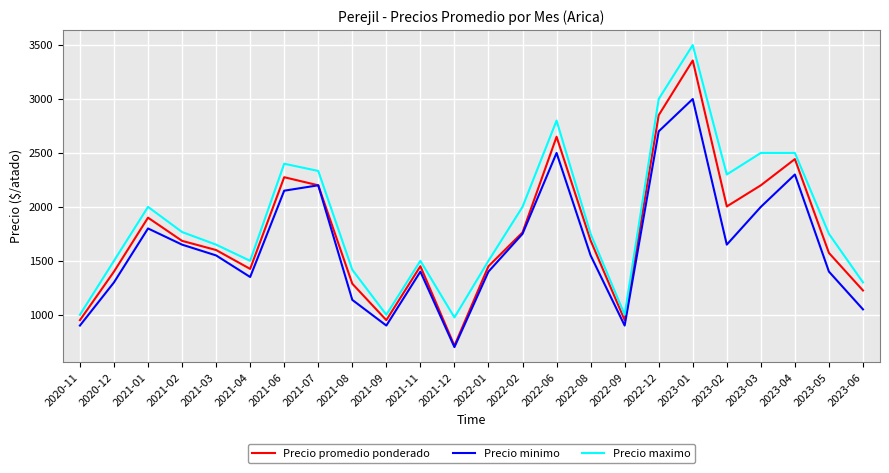

How many lines are shown in the chart?

3